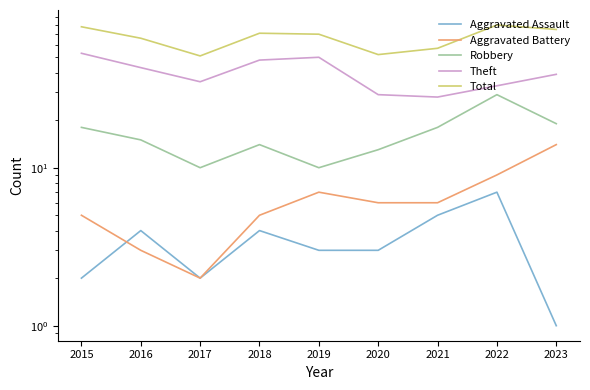

What is the difference between the second highest and second lowest values in the Aggravated Assault series?

3